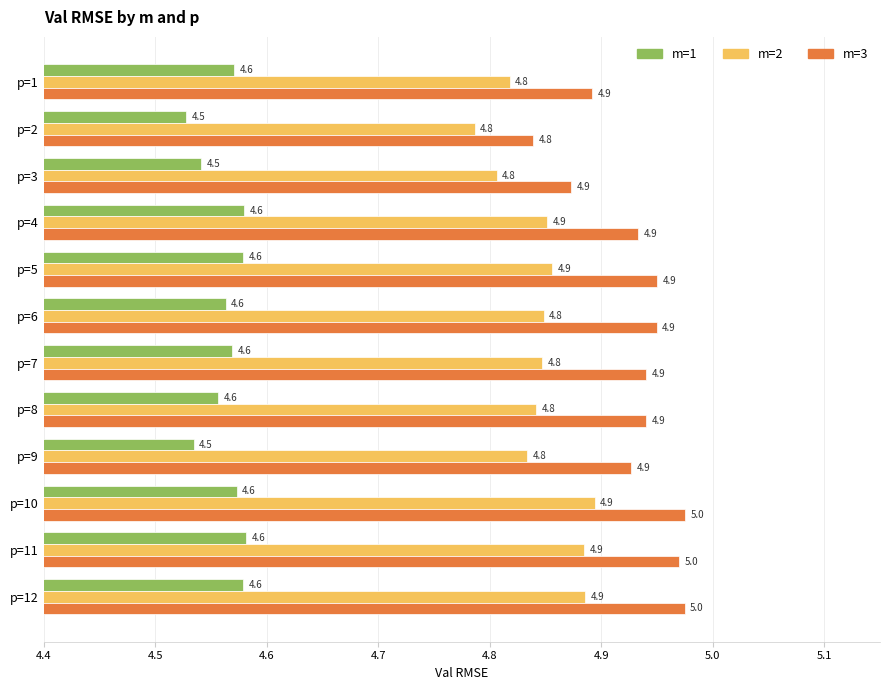

What is the sum of all m=3 values?

59.2